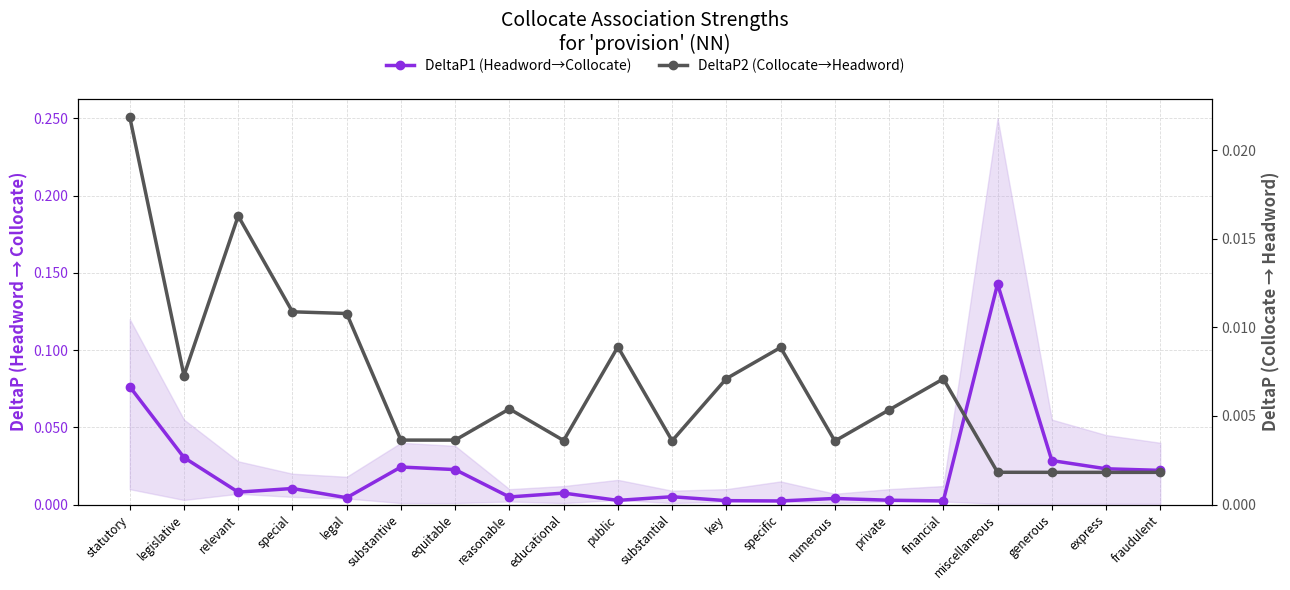

True or false: DeltaP2 (Collocate→Headword) has more than 1 interior local peaks.

True